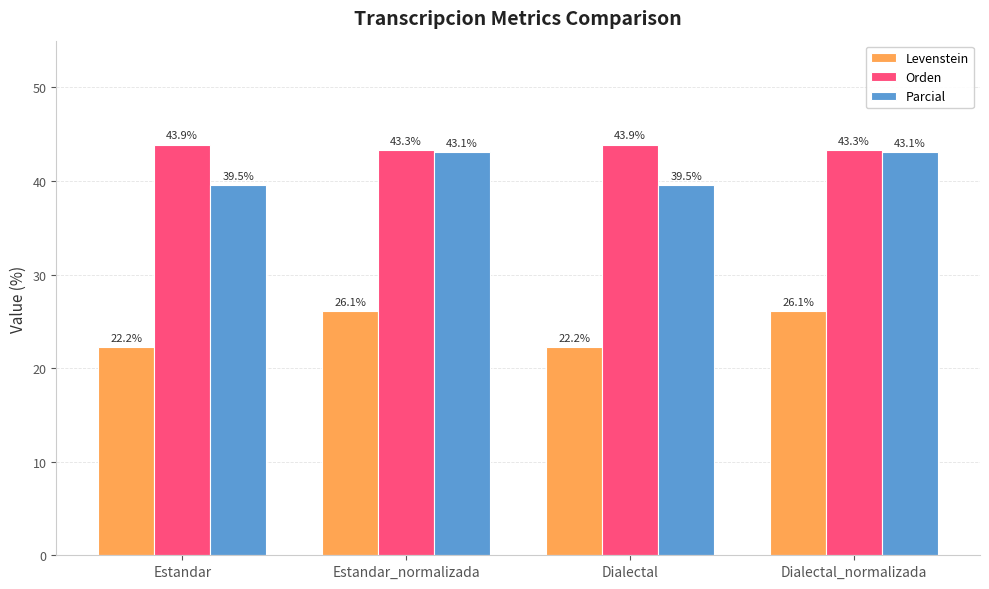

The value of Parcial at Estandar_normalizada is 26.5. True or false?

False